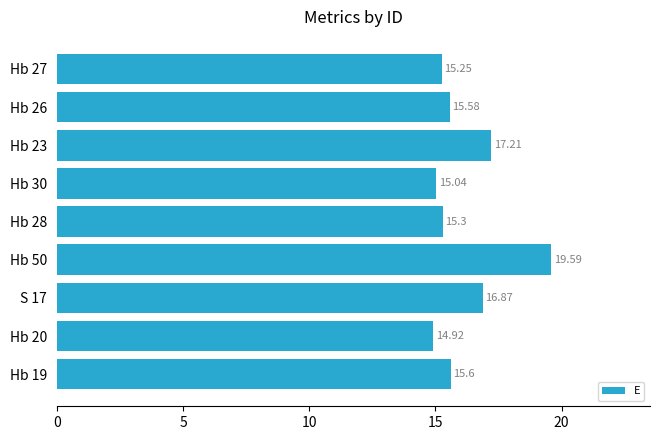

How many categories are shown in the chart?

9